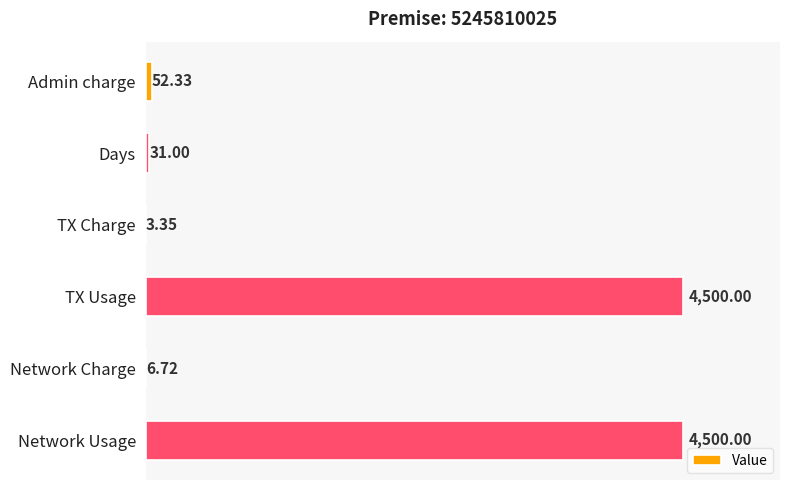

What is the sum of all values?

9093.4